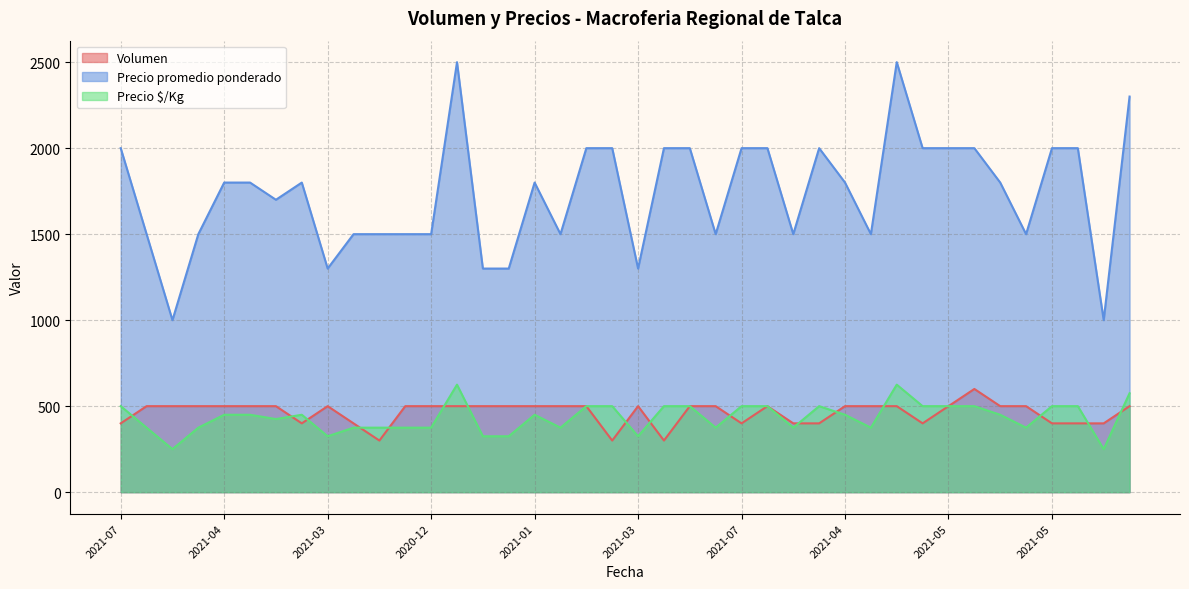

What is the difference between the maximum and minimum values in the Precio $/Kg series?

375